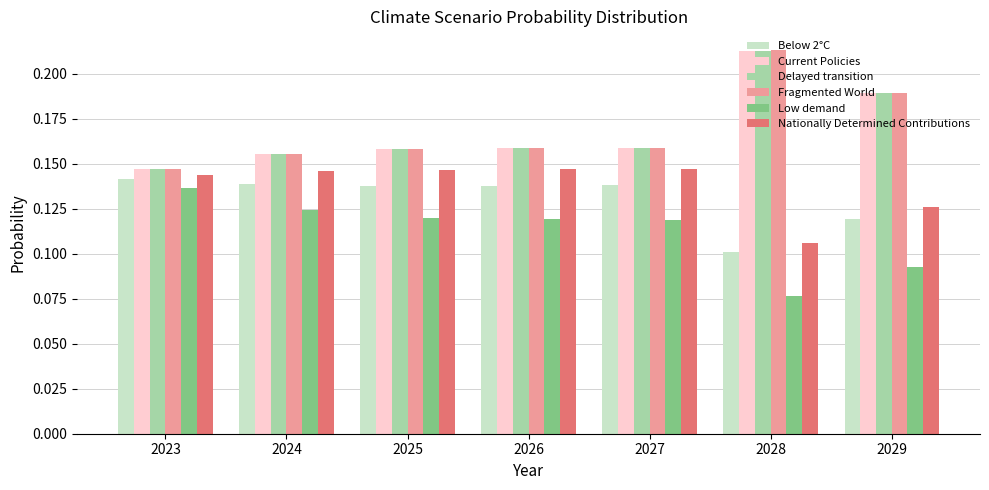

The value of Low demand at 2024 is 0.1. True or false?

True